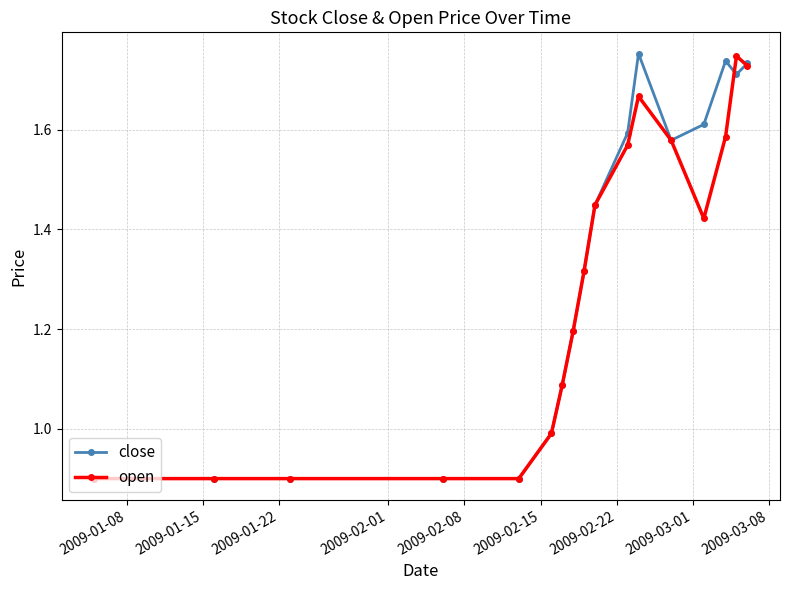

What is the minimum value for close?

0.9